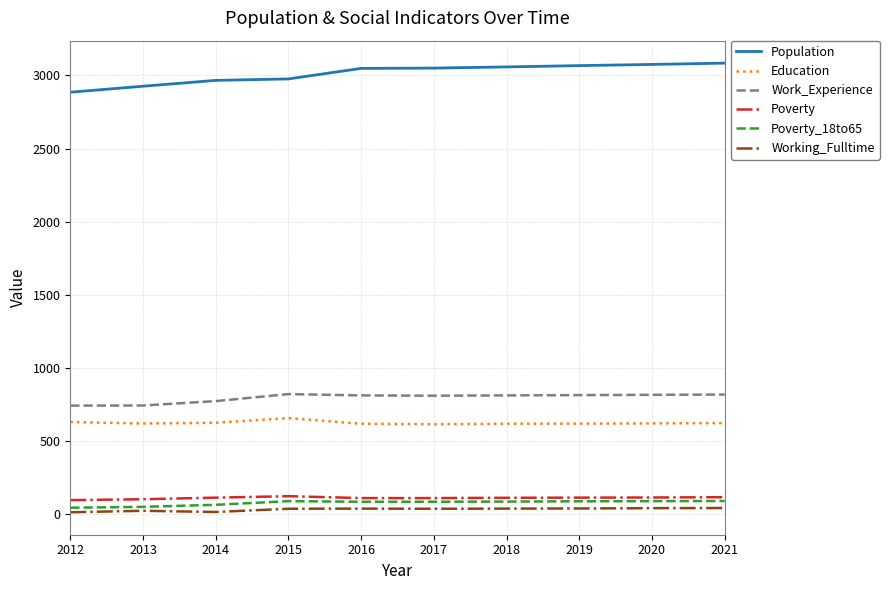

List the series in order of their peak value, highest first.

Population, Work_Experience, Education, Poverty, Poverty_18to65, Working_Fulltime